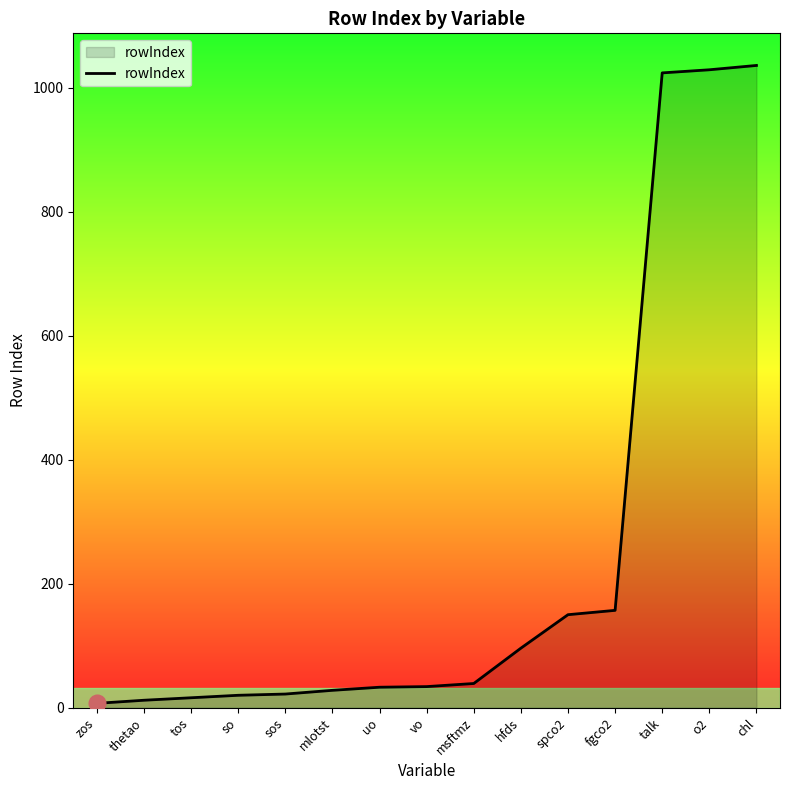

Where is the data nearest to the value 521?

fgco2